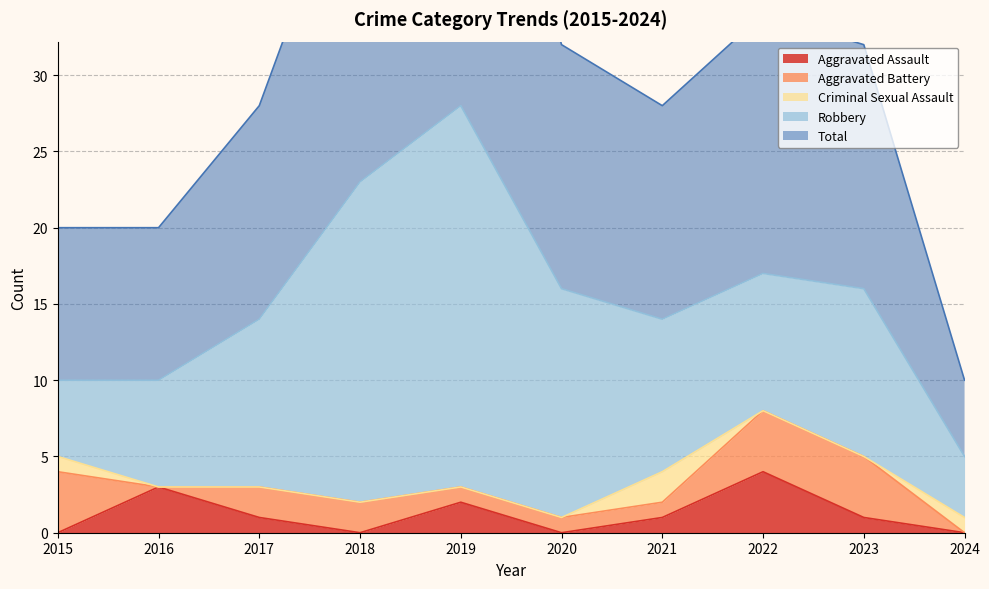

Rank the series by their maximum value, from lowest to highest.

Criminal Sexual Assault, Aggravated Assault, Aggravated Battery, Robbery, Total